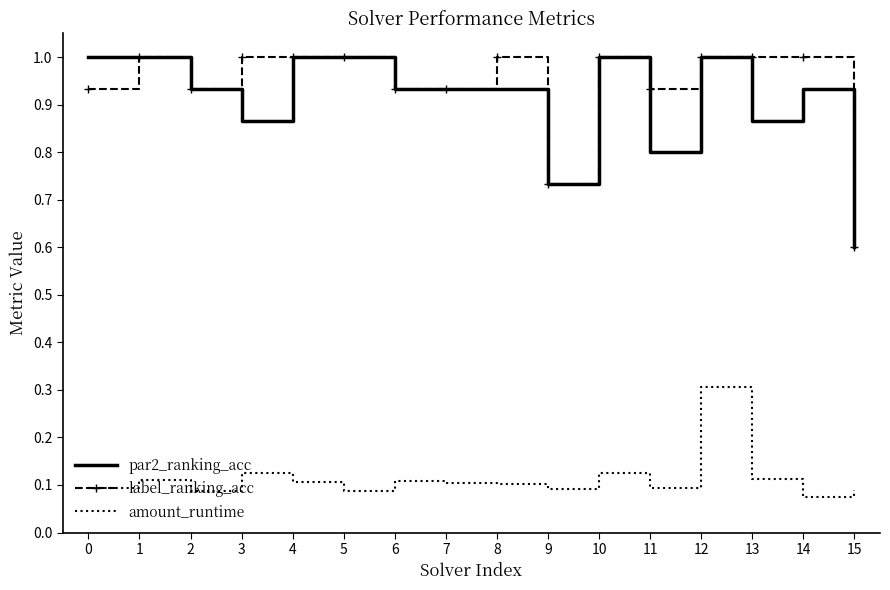

The amount_runtime series shows 0.1 at 8. True or false?

True